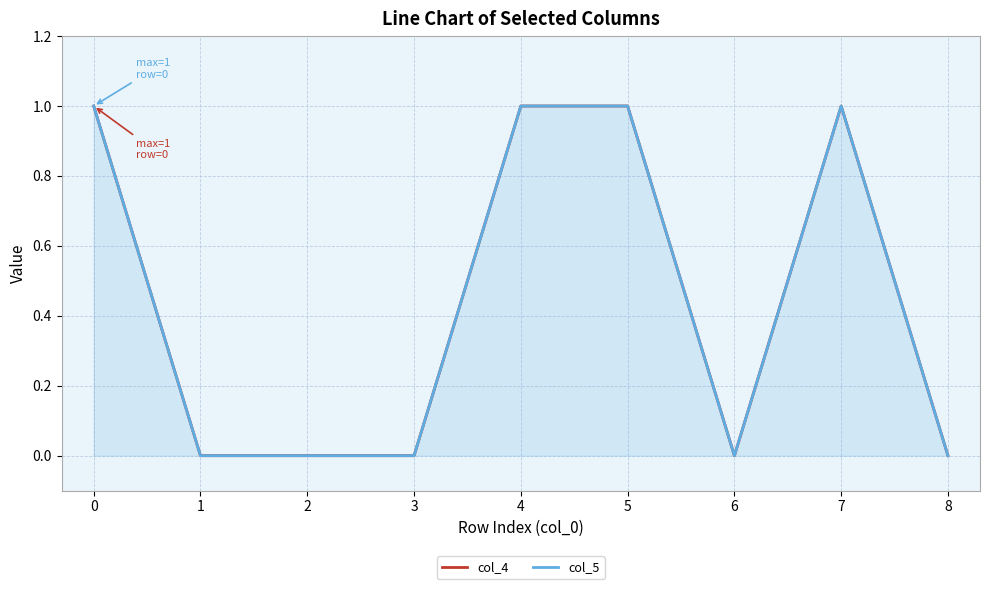

True or false: col_5 has a value of -0.7 at 2.

False